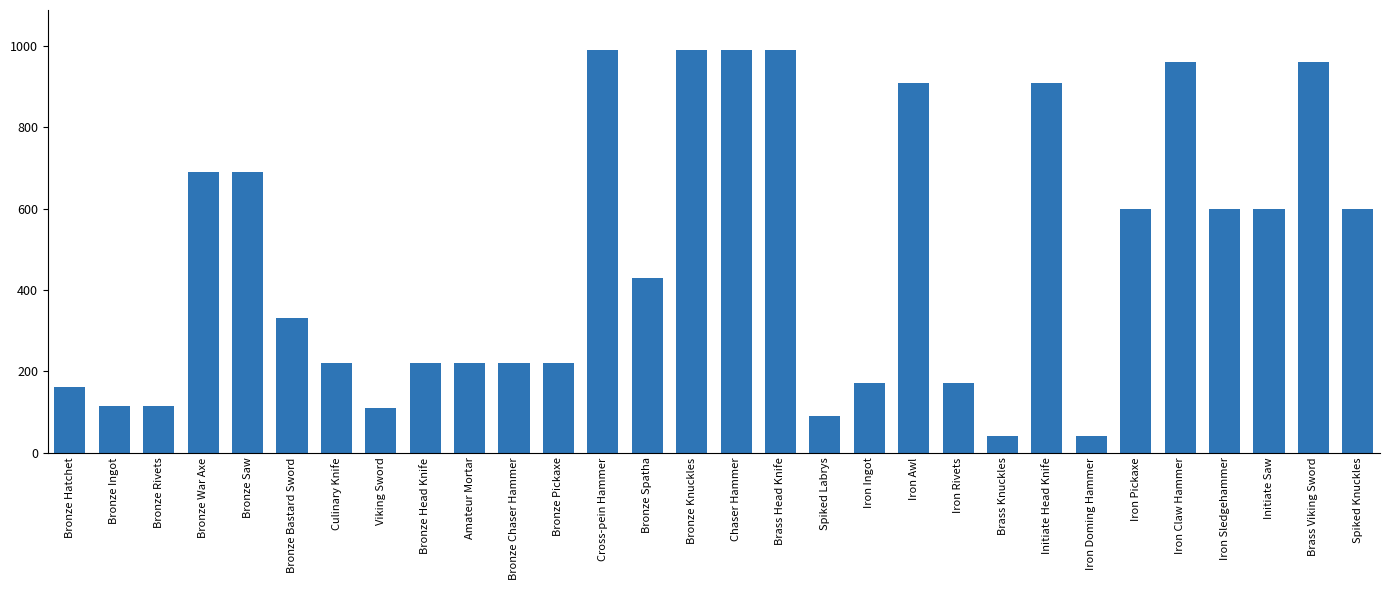

What is the label of the 27th bar from the right?

Bronze War Axe